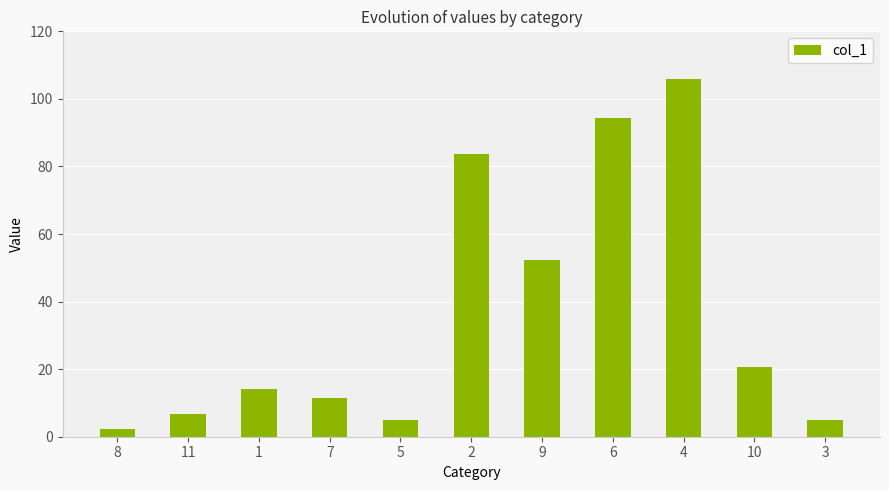

Which label corresponds to the largest value in the chart?

4